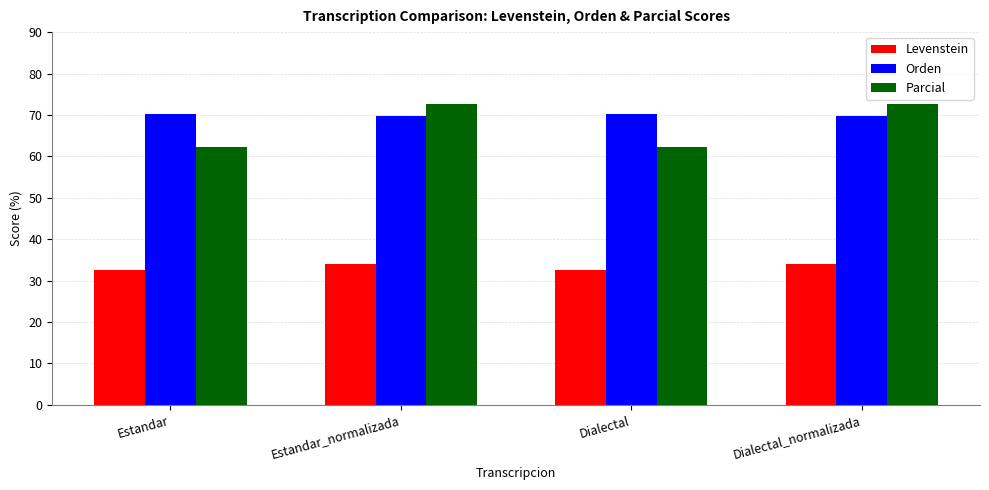

What is the difference between the maximum and second lowest values in the Levenstein series?

1.6